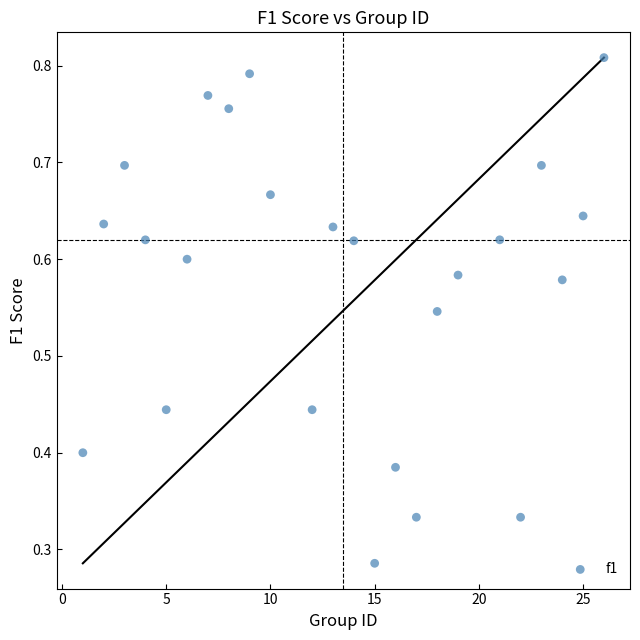

What is the range of X values (max minus min)?

25.0